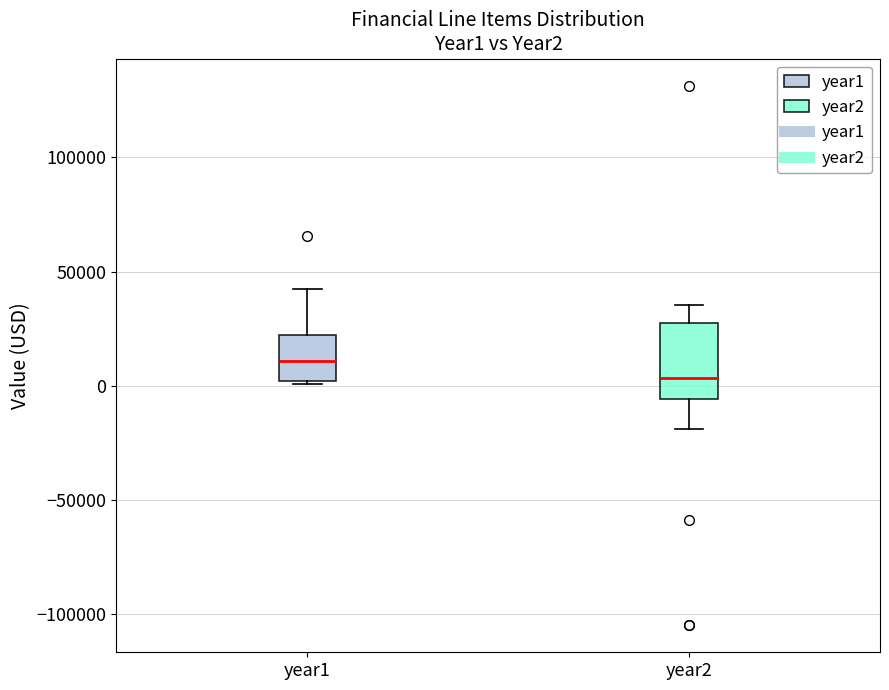

Where does the median line of the box for year2 sit on the y-axis? The values are not printed on the chart, so give them approximately, as read against the axis.

5000